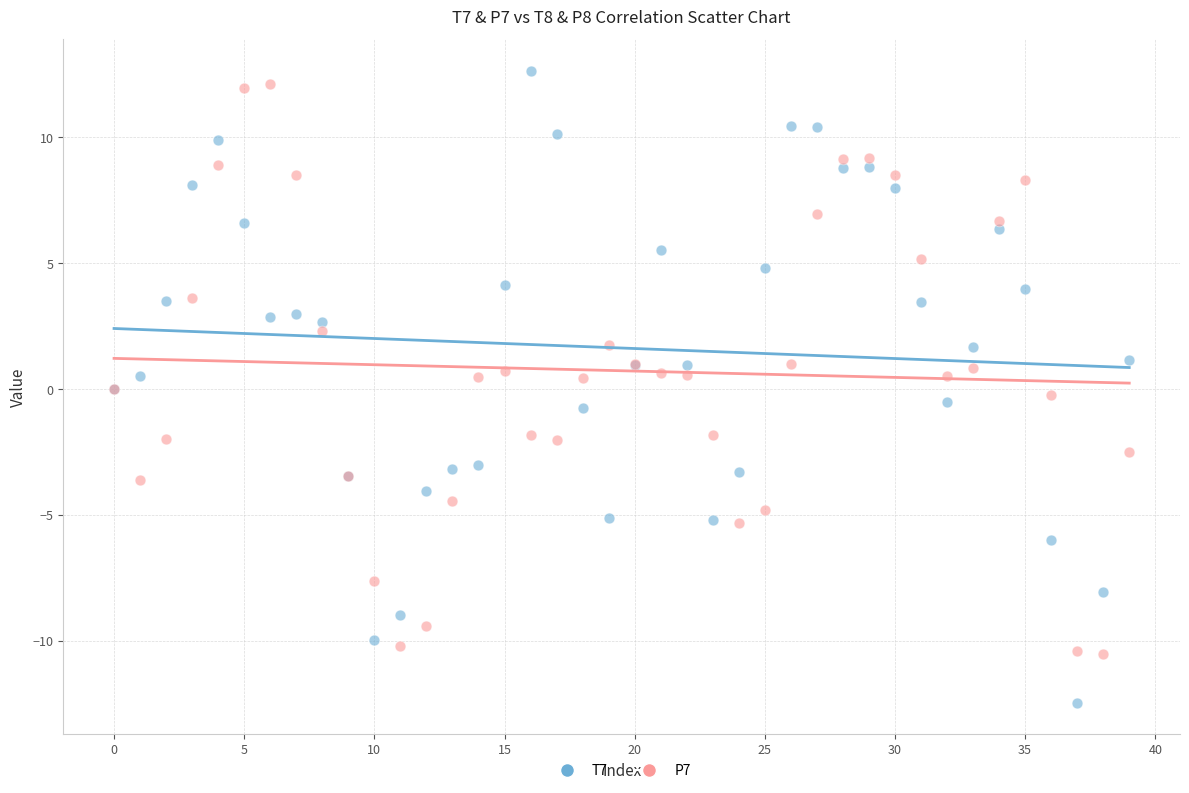

Which series reaches the maximum Y coordinate?

T7